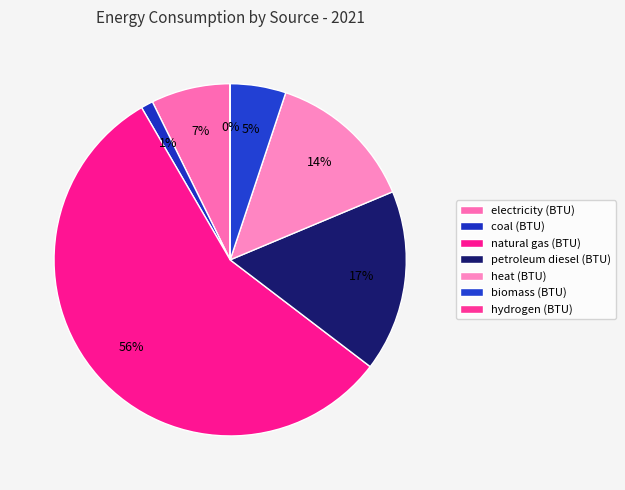

What portion of the pie excludes coal (BTU)?

98.9%